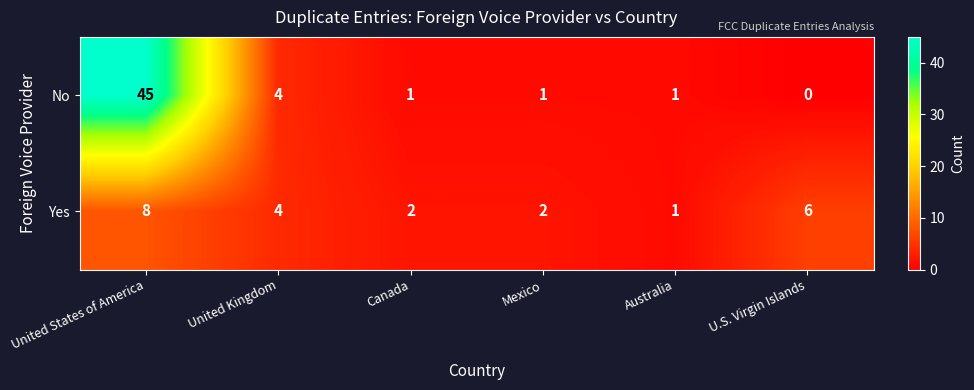

Which series has the widest spread of values?

No